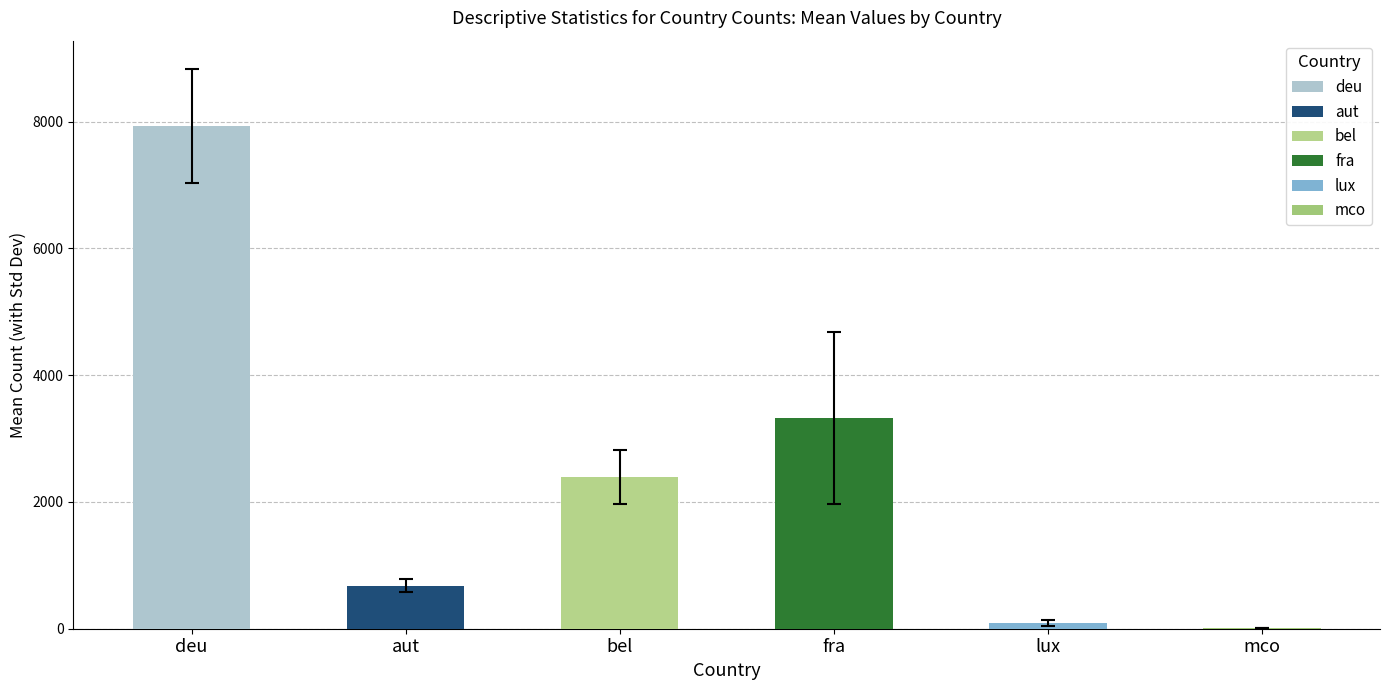

What is the average value of the deu series?

7934